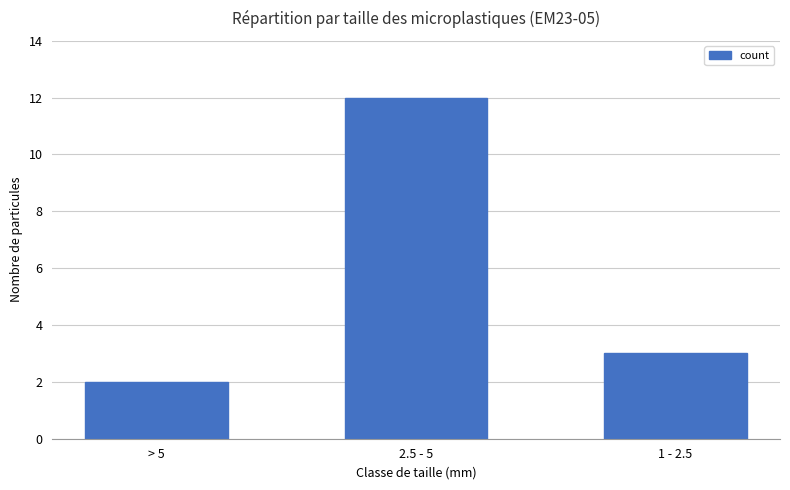

True or false: the data shows 16 at 2.5 - 5.

False